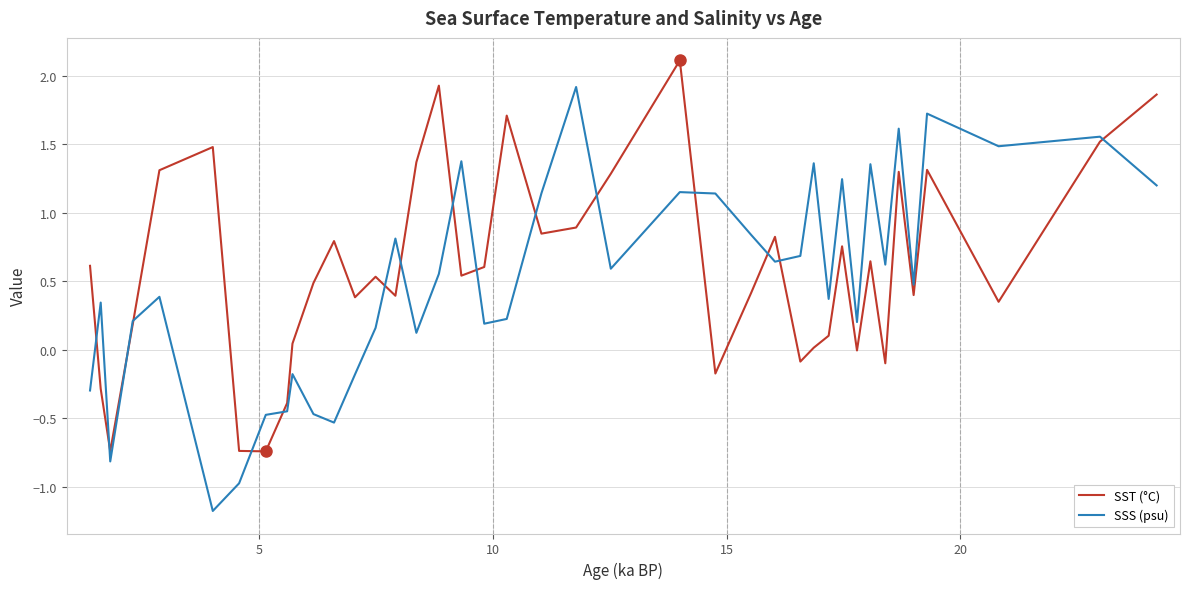

Which series has the largest range (max minus min)?

SSS (psu)